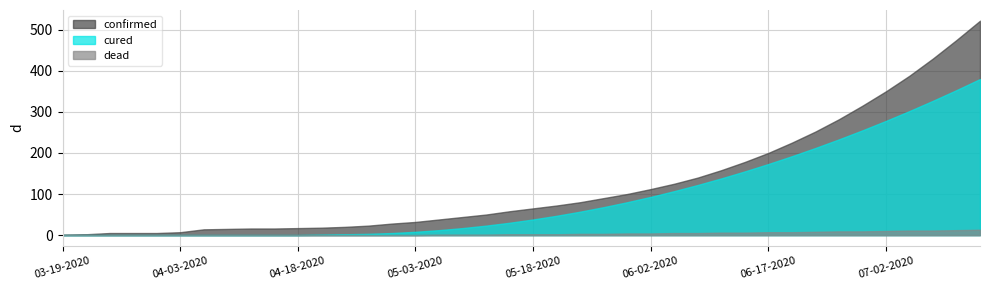

What is the sum of all confirmed values?

4973